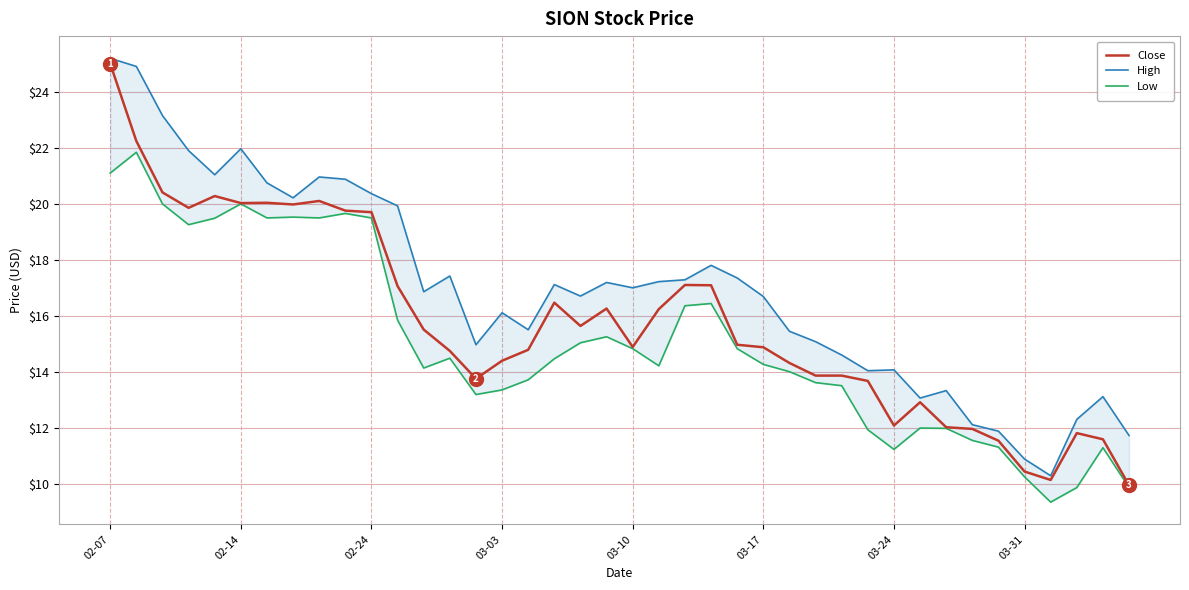

At 13, list the series in order from smallest to largest.

Low, Close, High